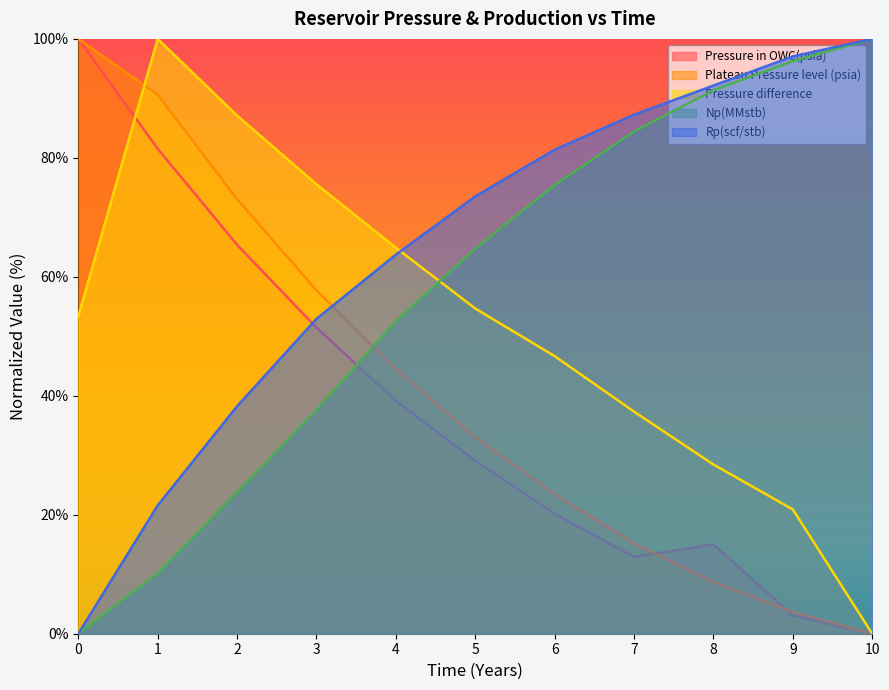

What are all the series names shown in the legend?

Pressure in OWC(psia), Plateau Pressure level (psia), Pressure difference, Np(MMstb), Rp(scf/stb)